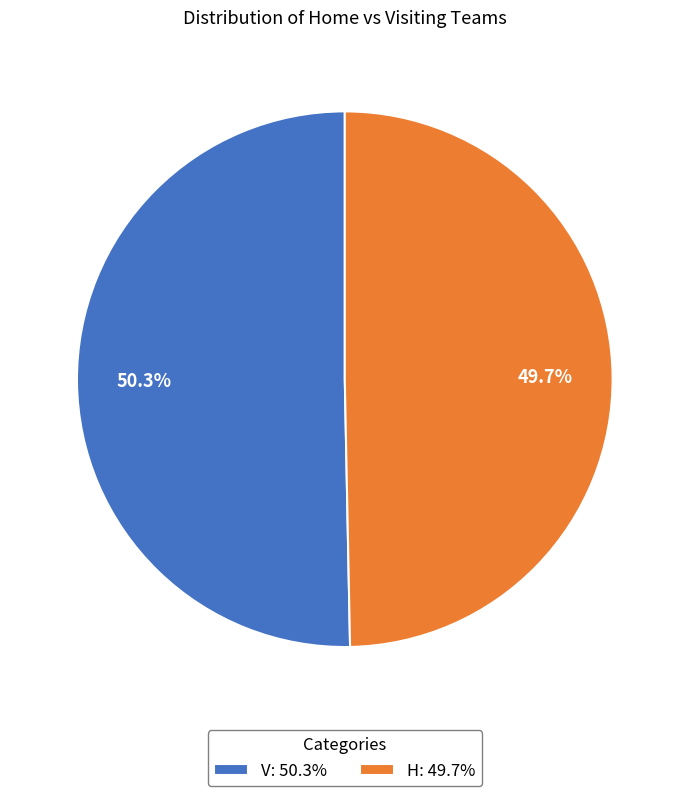

Combined, what portion of the pie is V and H?

100.0%